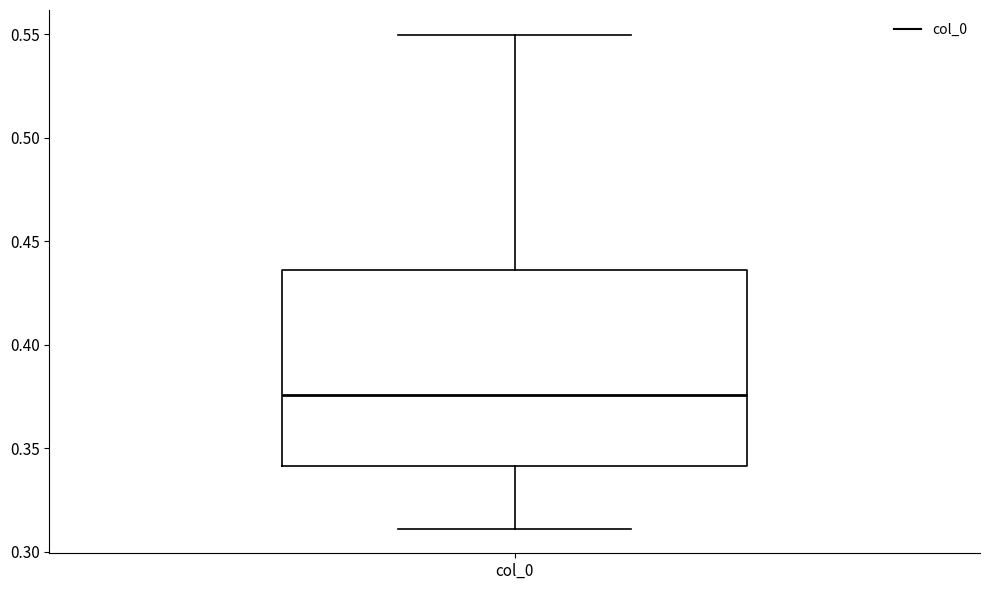

Read this box plot against the y-axis: the position of the median line, the range covered by the box, and the ends of both whiskers. The values are not printed on the chart, so give them approximately, as read against the axis.

median 0.375, box 0.340 to 0.435, whiskers 0.310 to 0.550